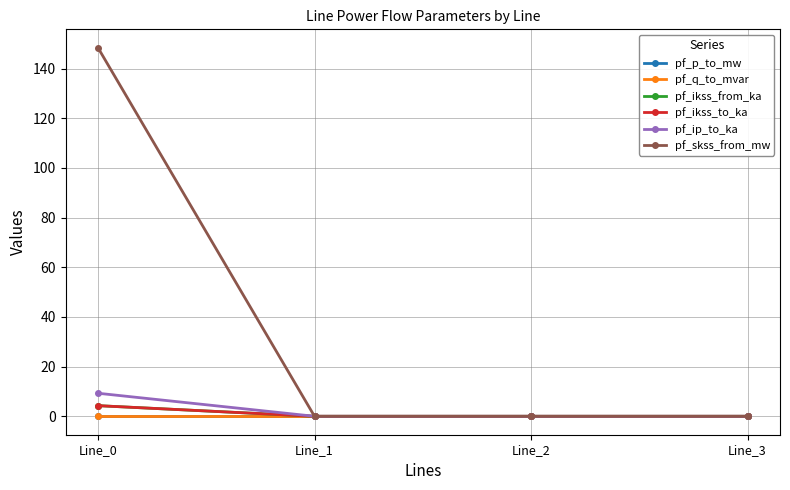

Does the chart have visible grid lines?

Yes